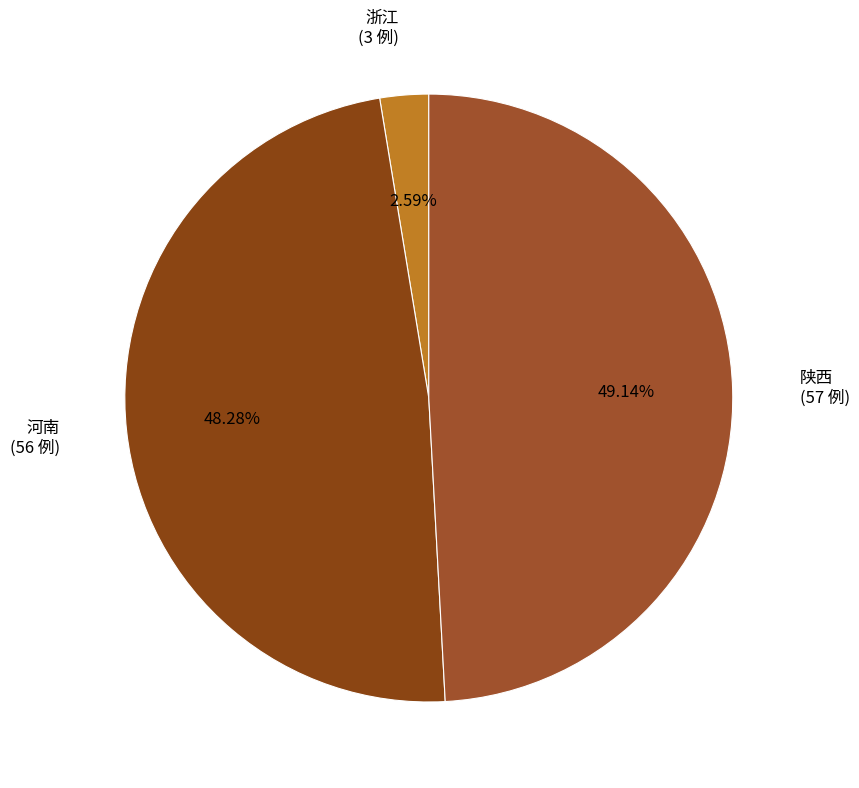

How many segments does this pie chart have?

3